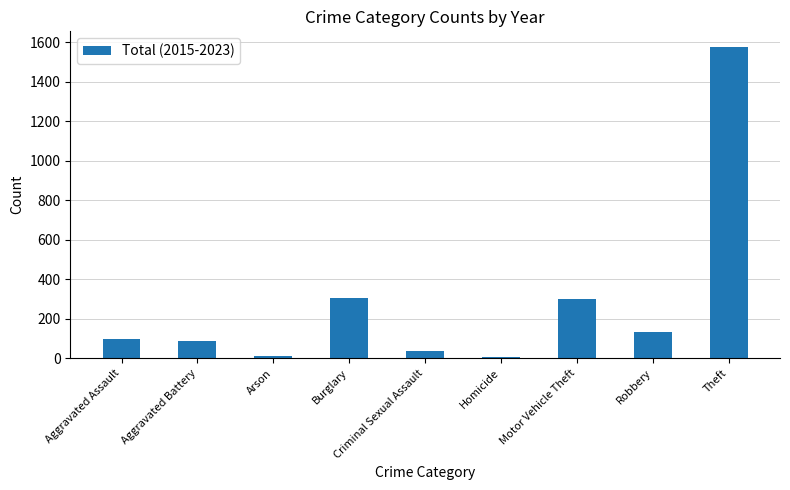

What is the change in value from Aggravated Assault to Theft?

+1476